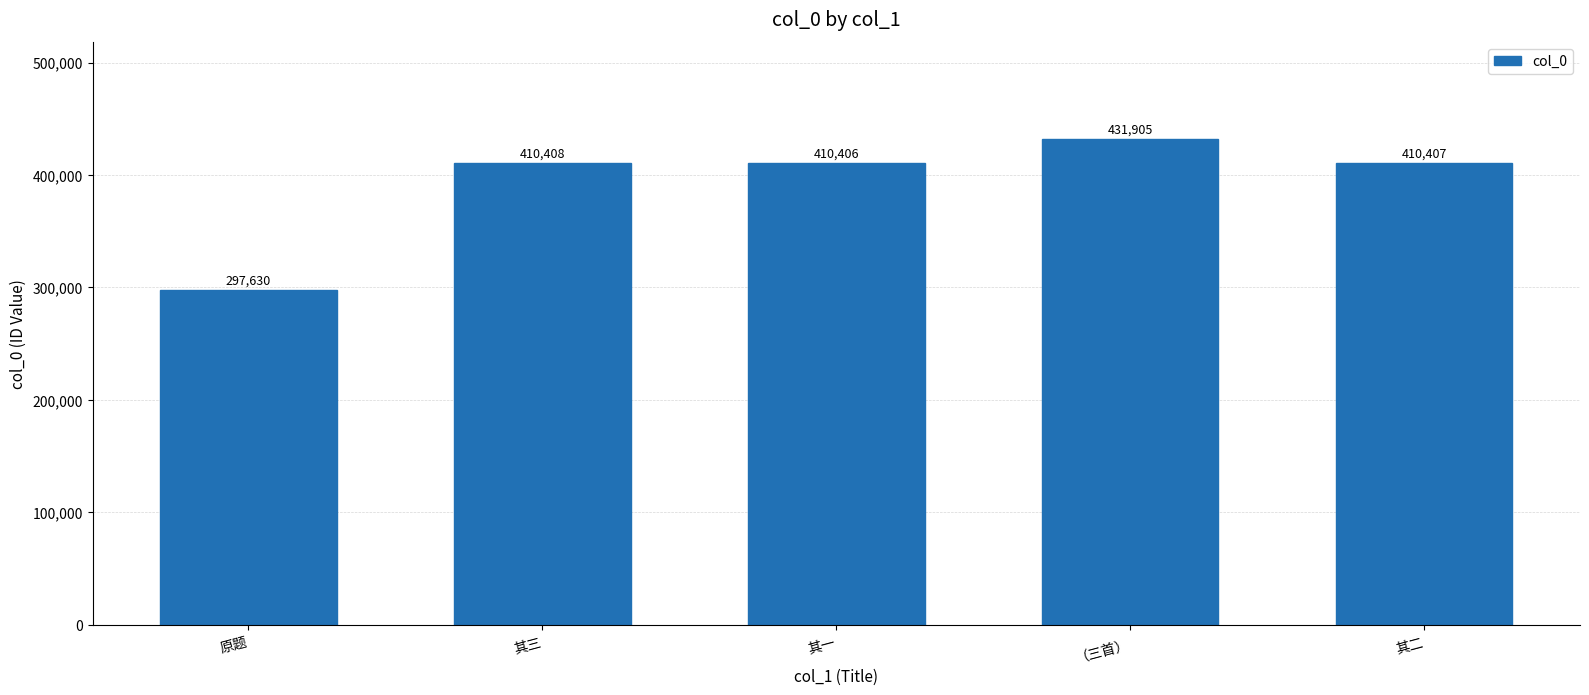

What is the difference between the maximum and minimum values?

134275